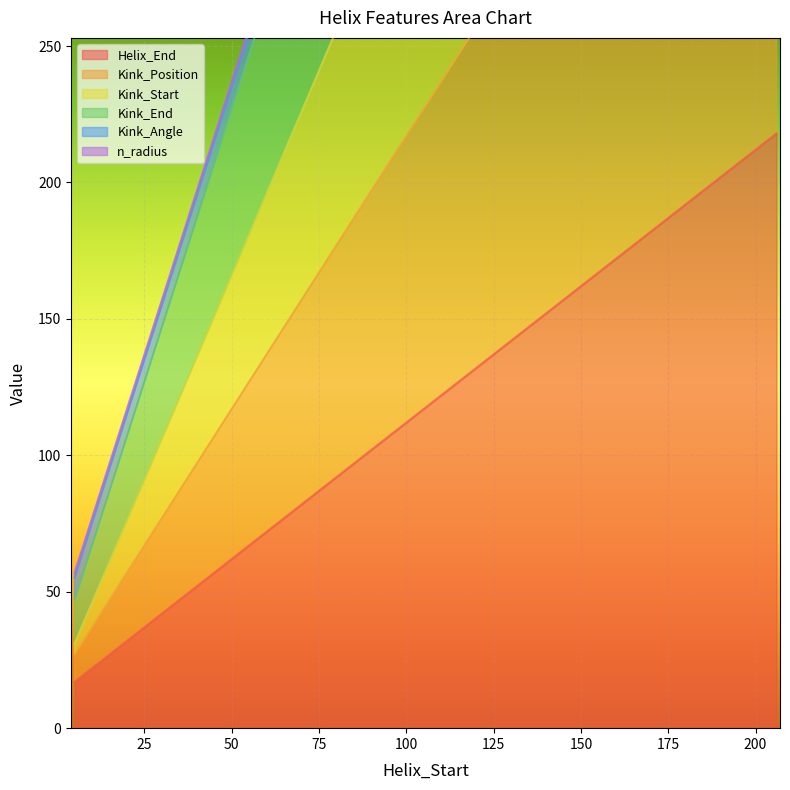

What is the minimum value shown in the chart?

17